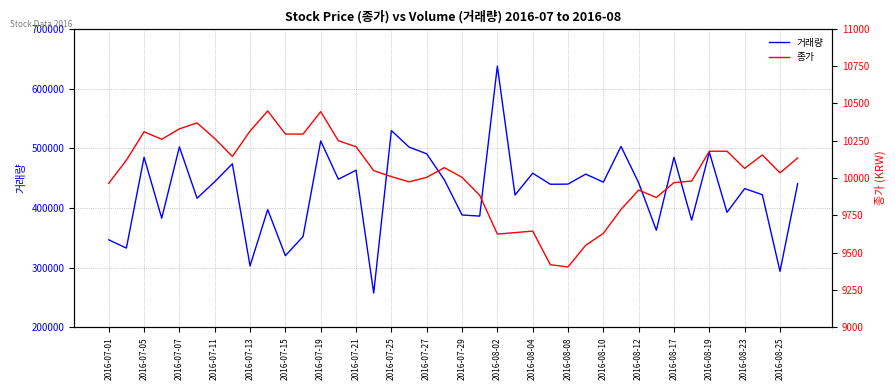

What is the minimum value for 거래량?

257410